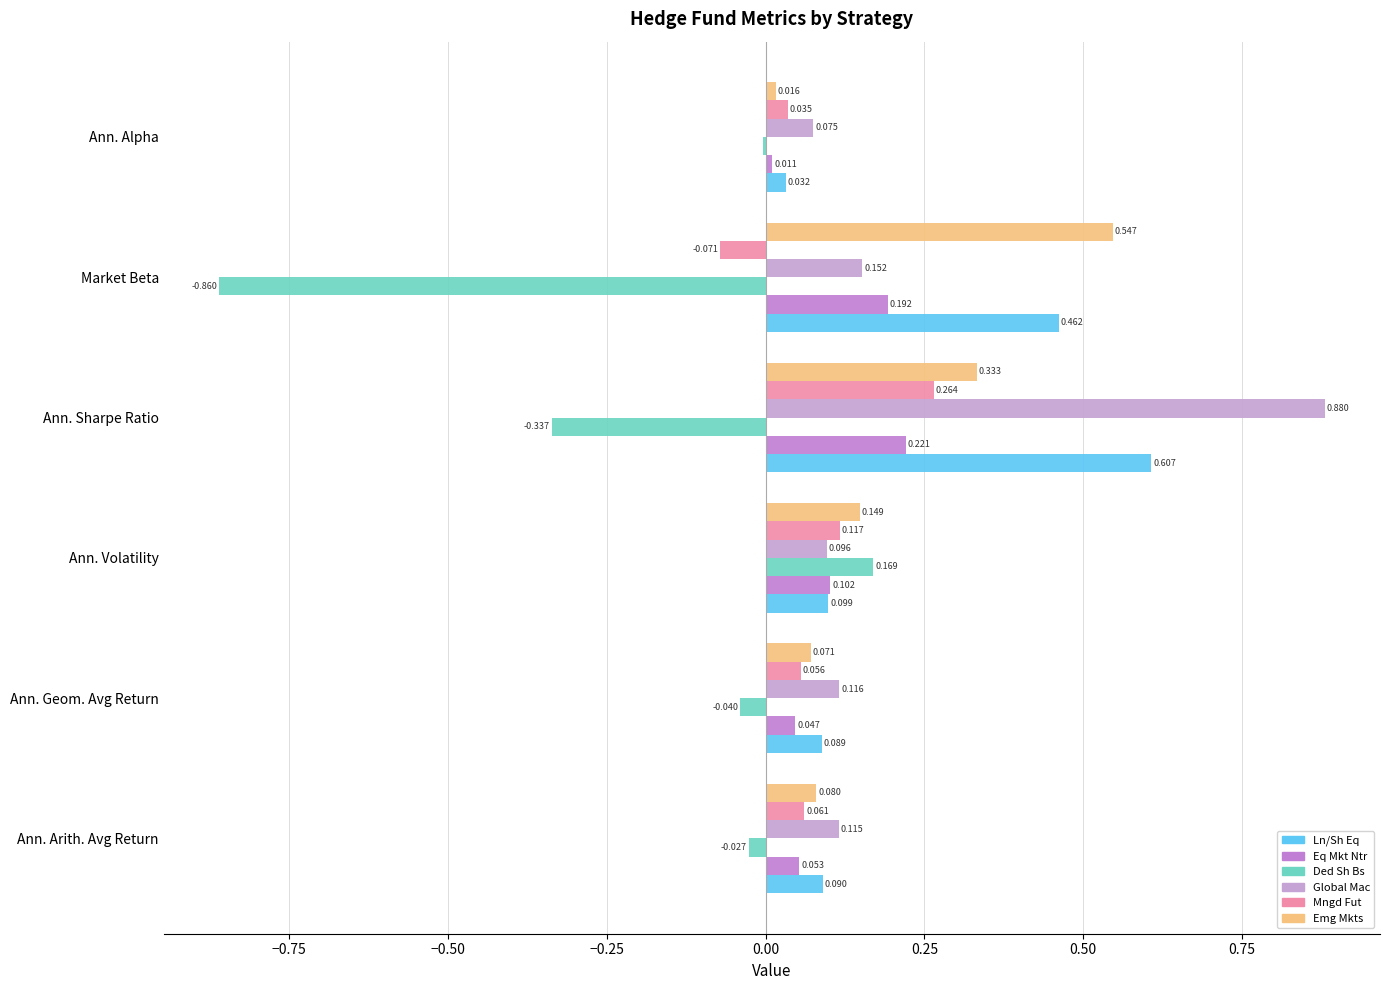

How many series are shown in this chart?

6